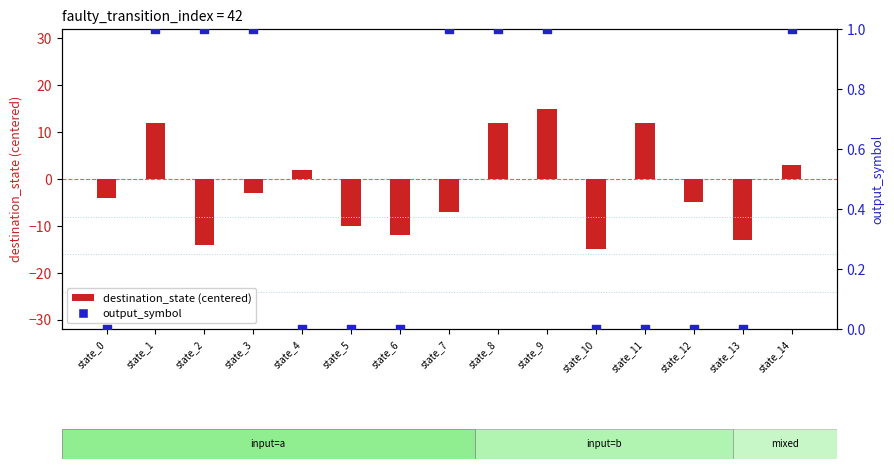

Which series has the largest Y range (max minus min)?

destination_state (centered)